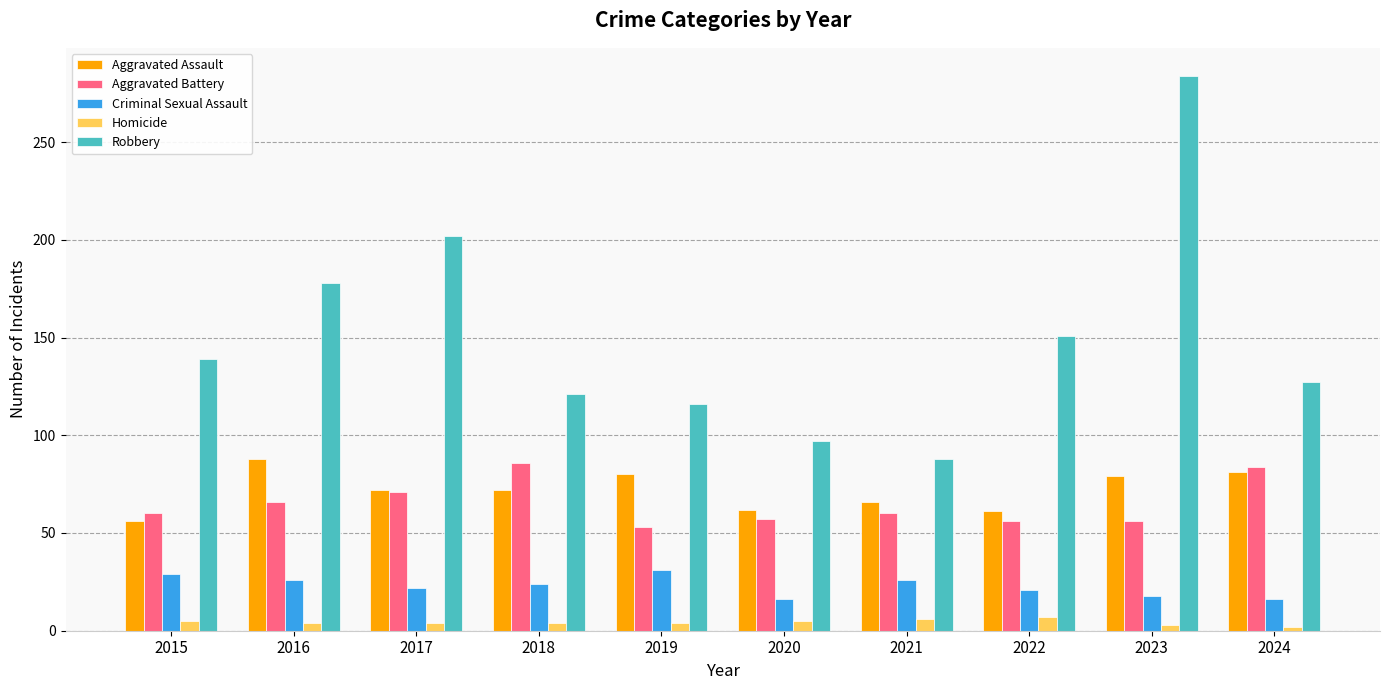

What is the value of the Aggravated Battery bar at the 1st from the left?

60